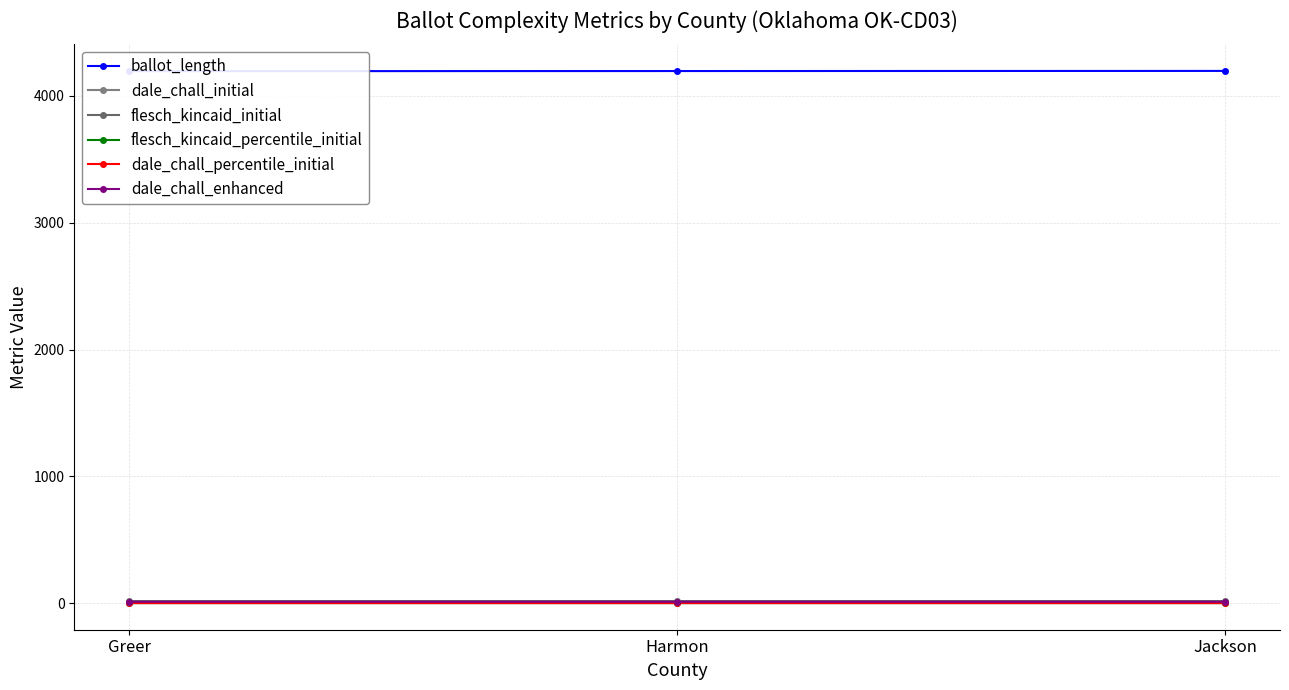

Reading left to right, what are all the values shown in this chart?

ballot_length: 4195.0	4196.0	4197.0
dale_chall_initial: 10.9	11.0	11.0
flesch_kincaid_initial: 16.2	16.3	16.3
flesch_kincaid_percentile_initial: 0.1	0.1	0.1
dale_chall_percentile_initial: 0.2	0.3	0.3
dale_chall_enhanced: 10.6	10.7	10.7